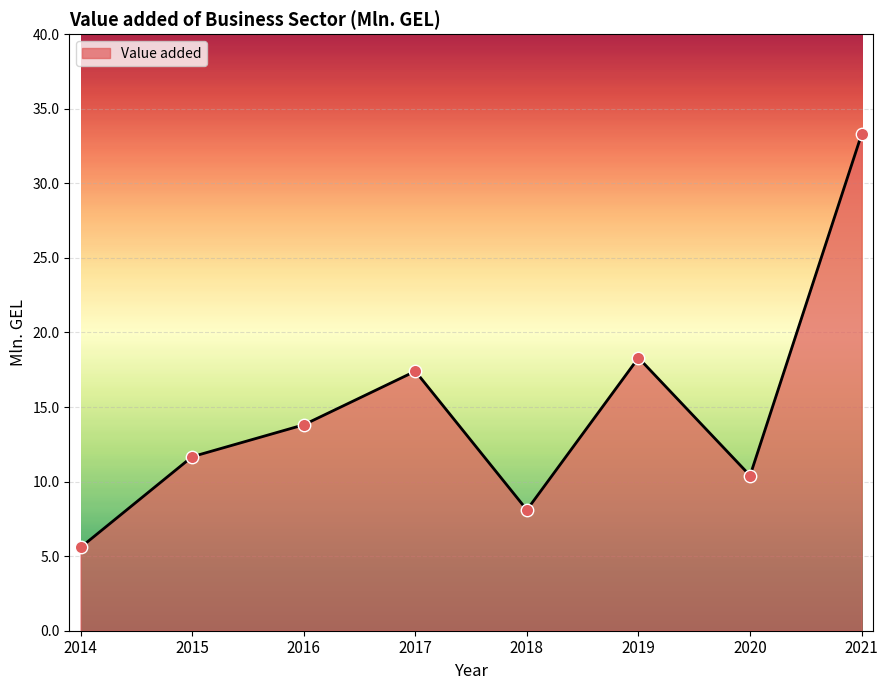

What is the ratio of the value at 2015 to the value at 2019?

0.6